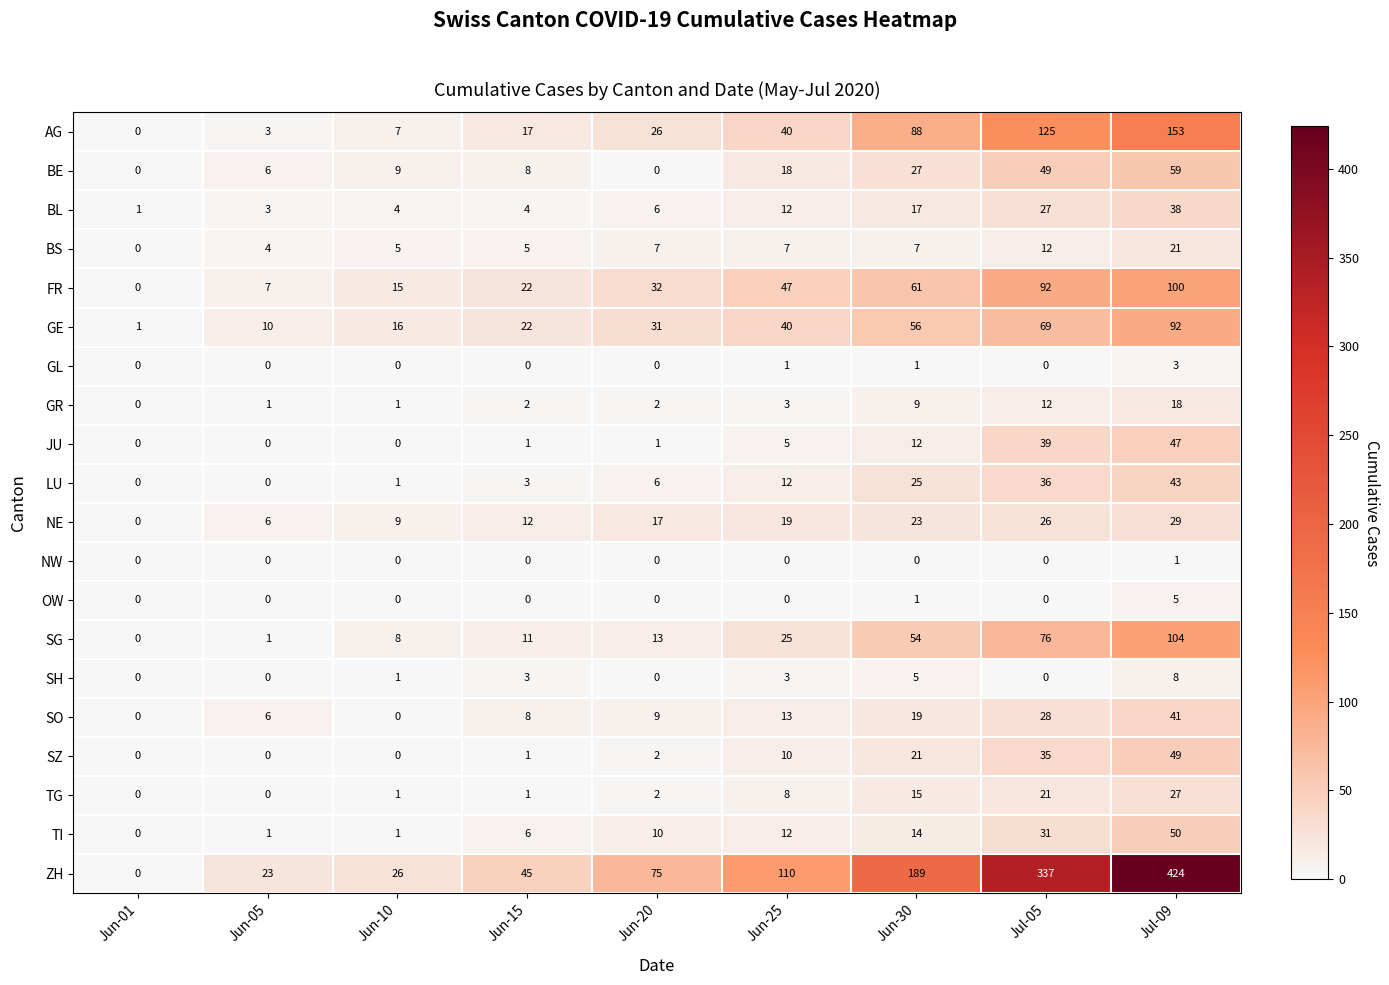

The value of SG at Jun-10 is 4. True or false?

False